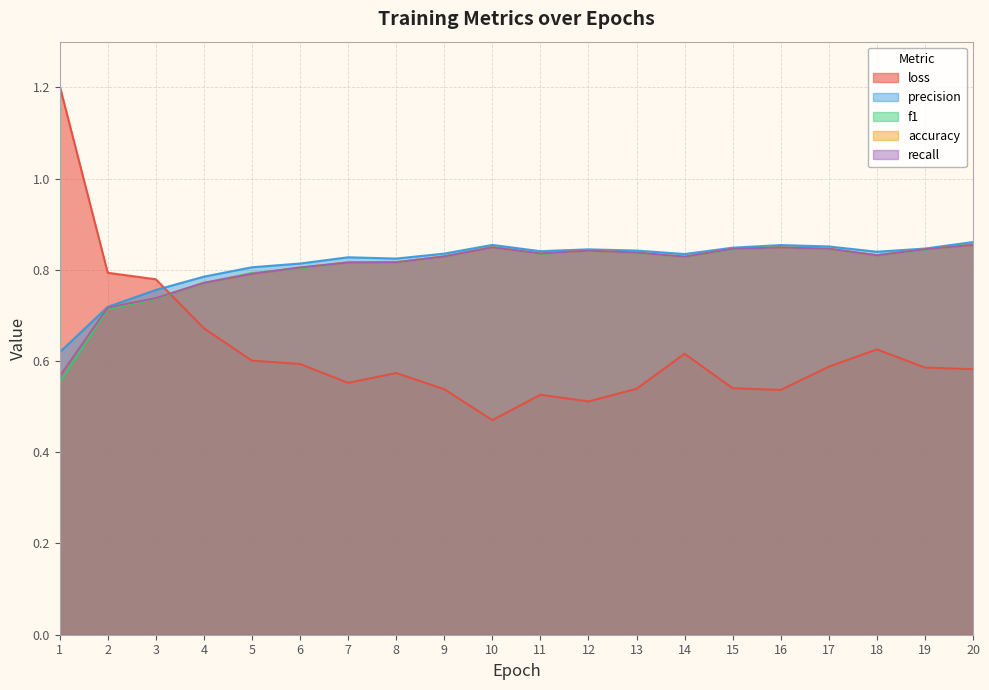

Which series has the widest spread of values?

loss